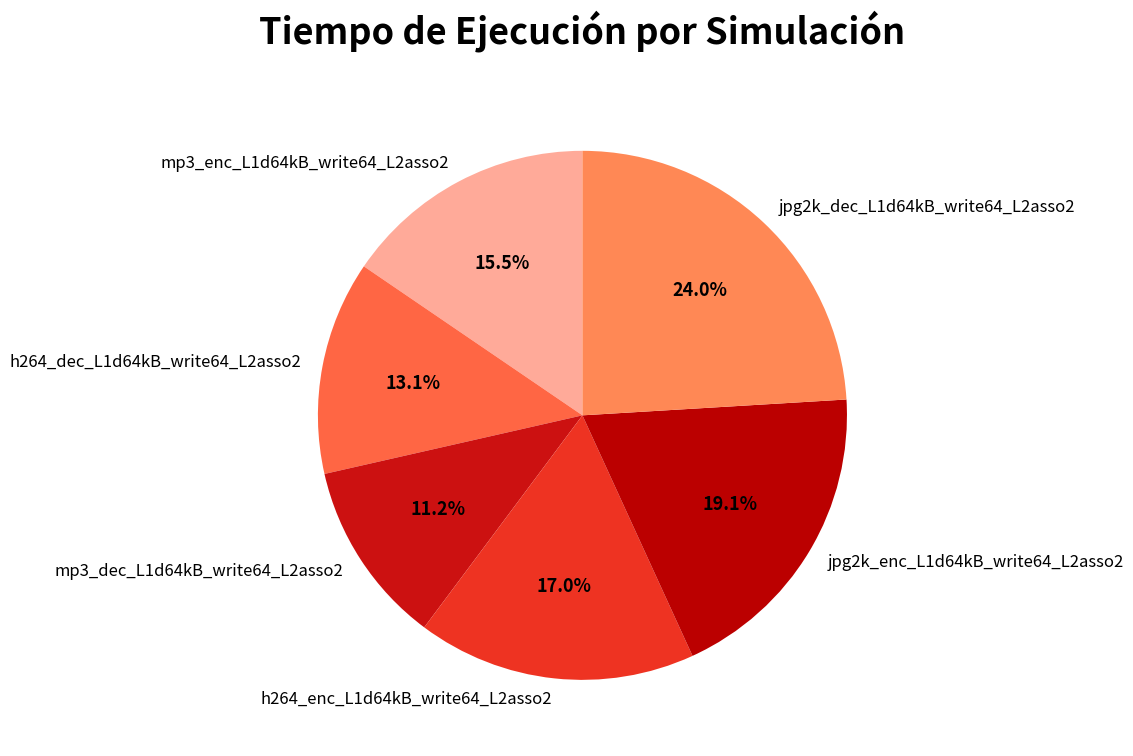

How many segments does this pie chart have?

6